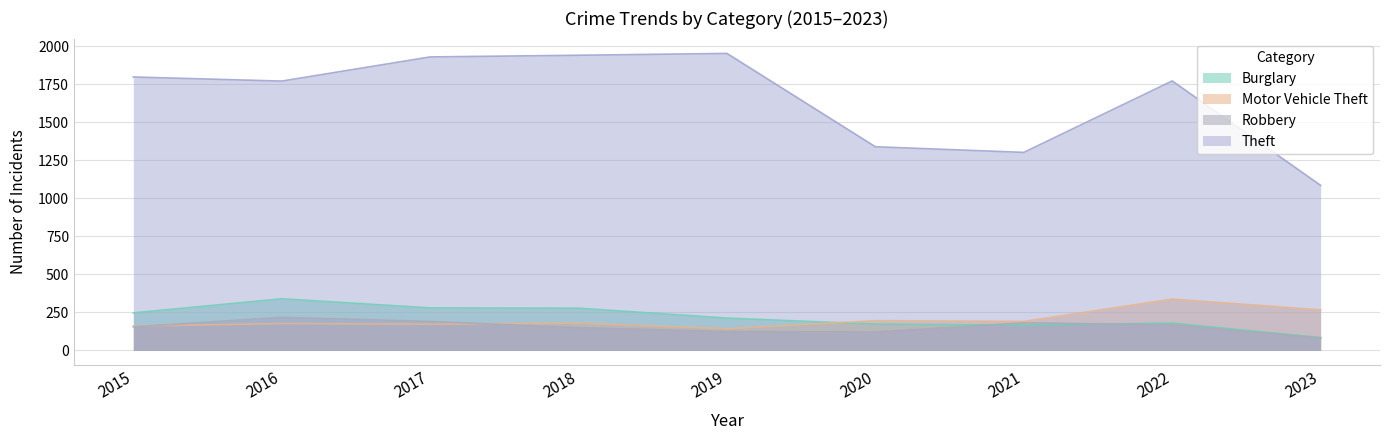

Reading left to right, transcribe all the data shown in this chart.

Burglary: 2015=247	2016=340	2017=280	2018=278	2019=213	2020=173	2021=167	2022=180	2023=85
Motor Vehicle Theft: 2015=160	2016=177	2017=173	2018=180	2019=143	2020=196	2021=191	2022=338	2023=267
Robbery: 2015=155	2016=218	2017=191	2018=150	2019=124	2020=121	2021=182	2022=169	2023=82
Theft: 2015=1799	2016=1772	2017=1931	2018=1942	2019=1954	2020=1340	2021=1303	2022=1773	2023=1086